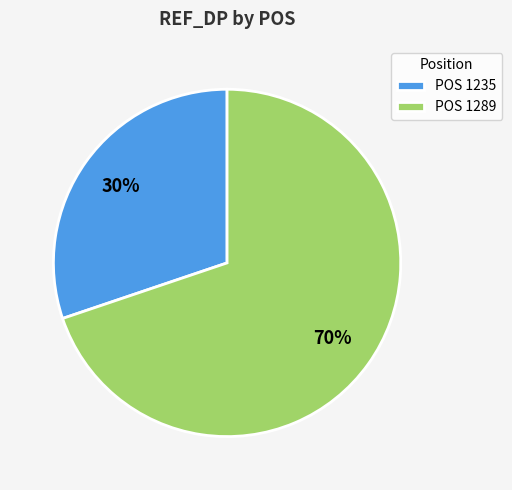

Which category has the biggest portion of the pie?

POS 1289